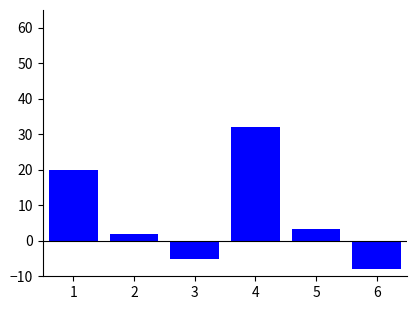

What is the value of the 4th bar from the left?

32.0